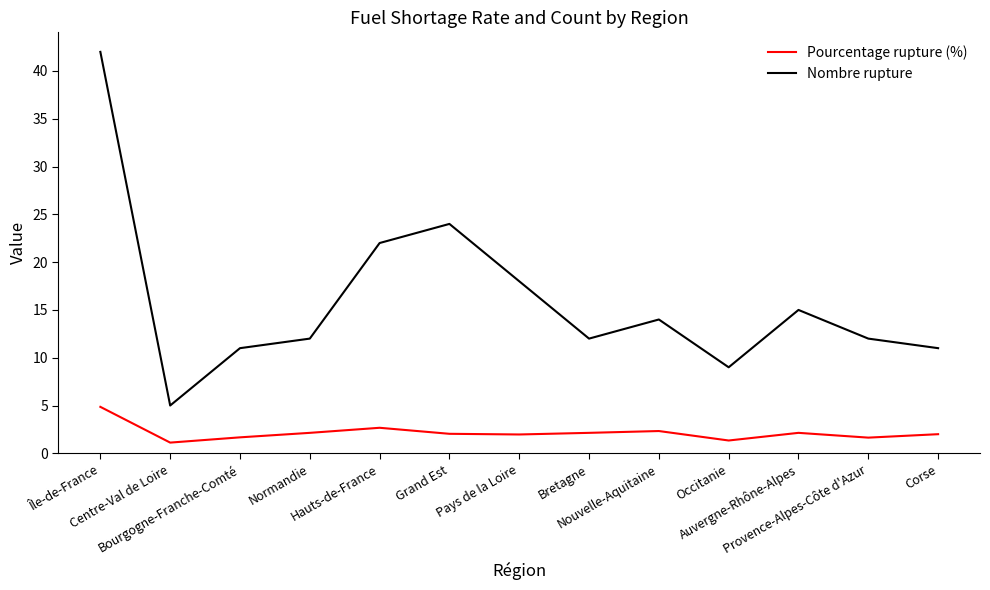

Which series changed the most between Centre-Val de Loire and Bretagne?

Nombre rupture